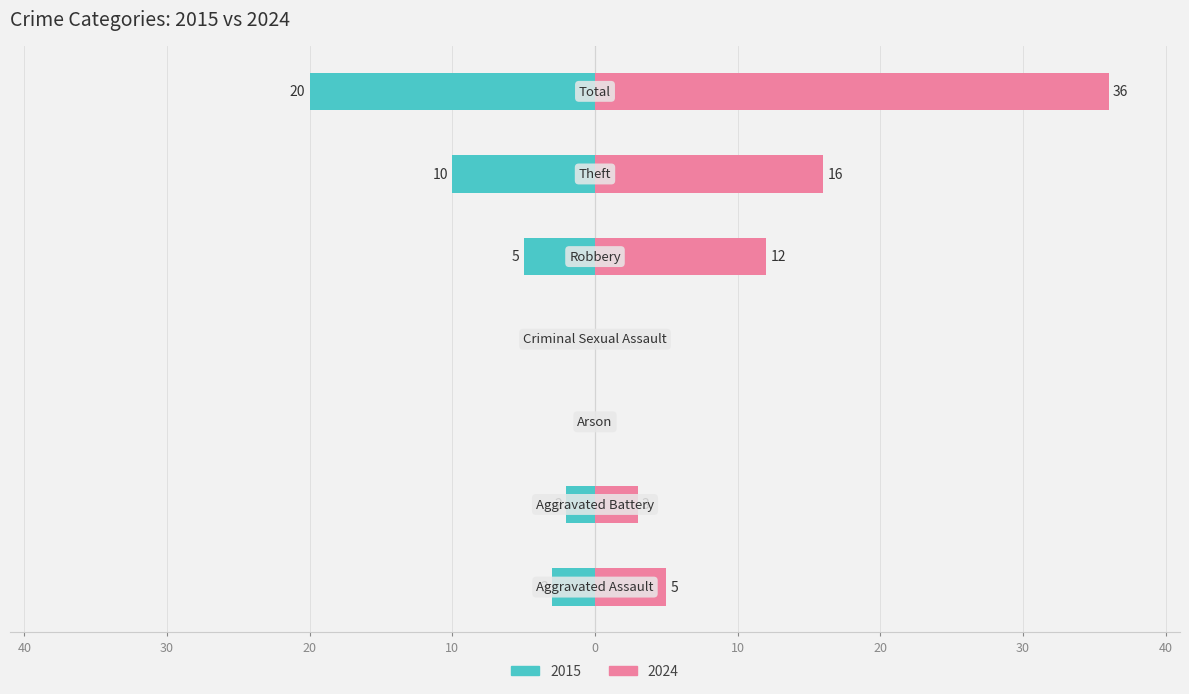

How many groups of bars are there?

7